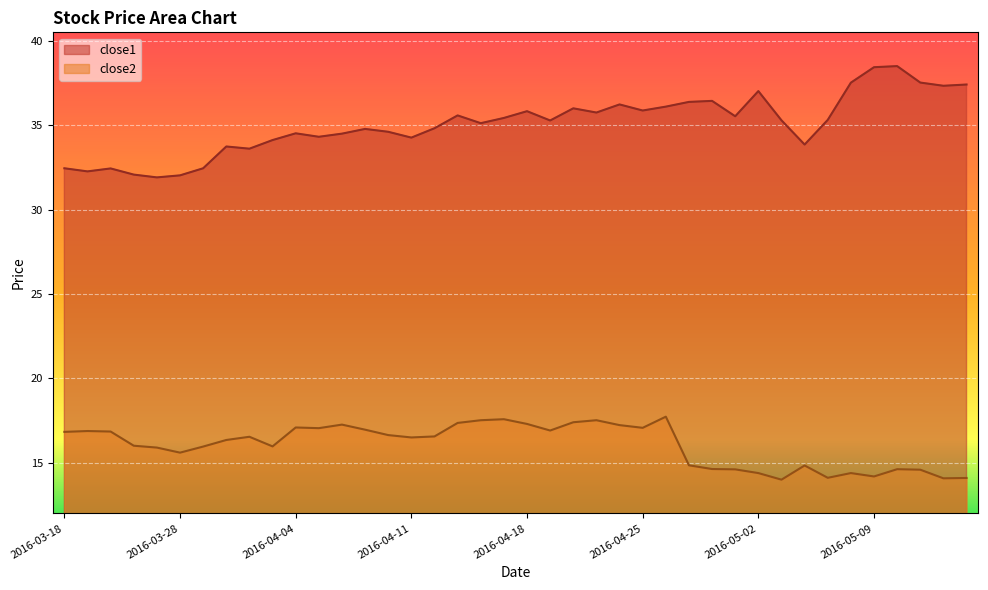

What is the spread (max minus min) of values at 2016-04-14?

17.6